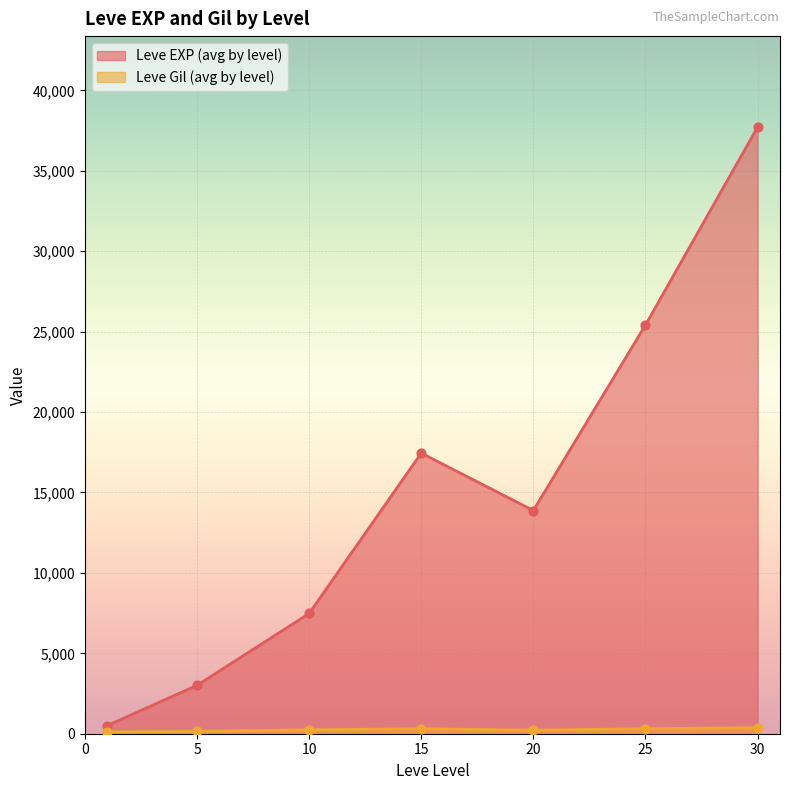

What is the total value across all series at 5?

3157.7